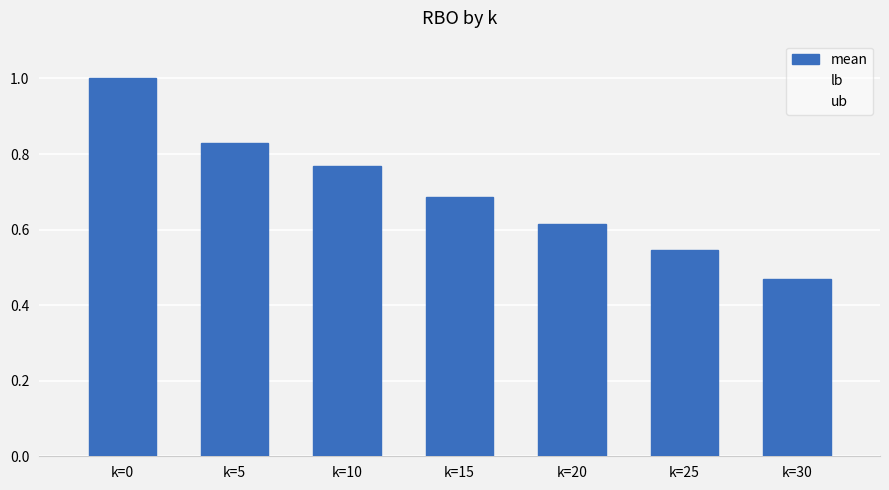

True or false: mean has a value of 1.0 at k=0.

True